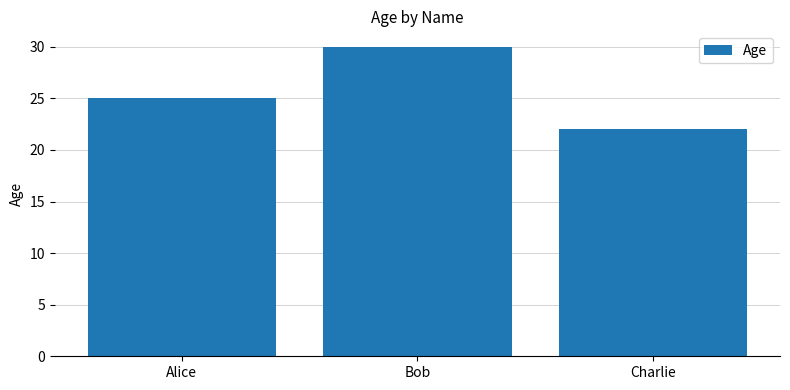

How many values are below 25?

1